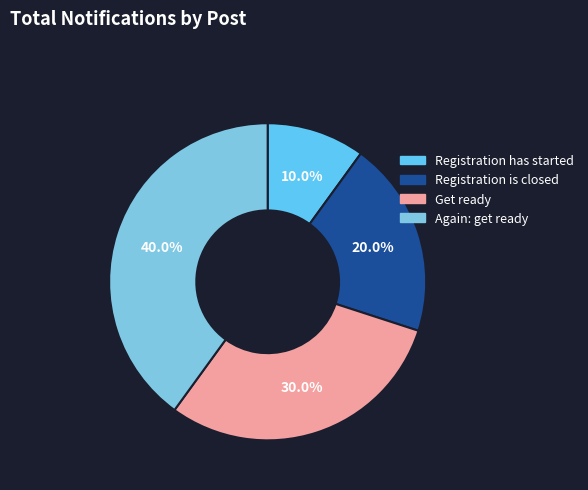

Does Get ready represent more than half of the total?

No